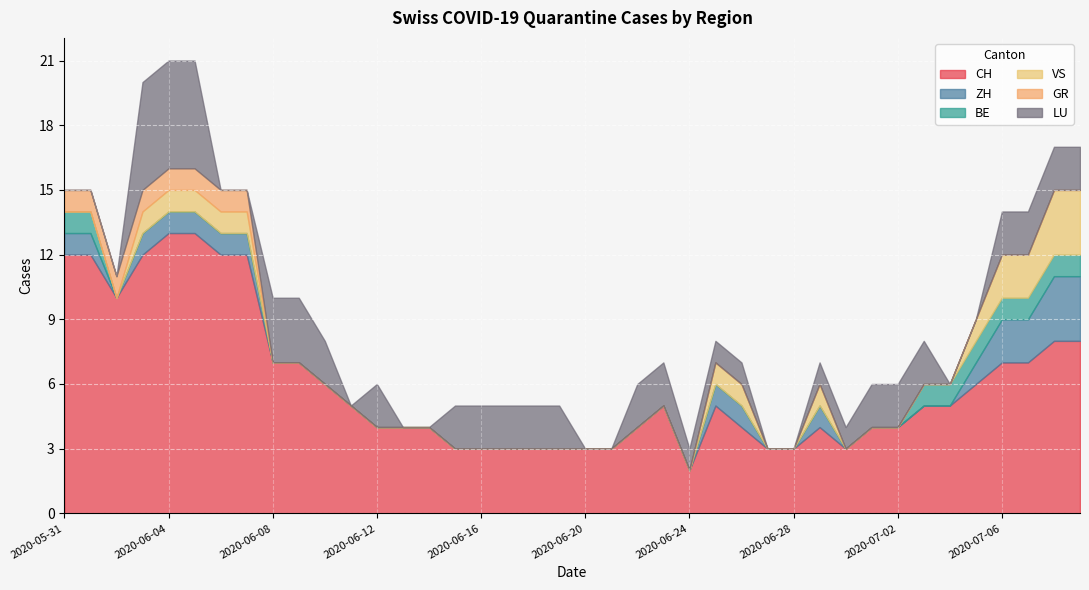

Which has a higher value, 2020-06-27 or 2020-06-15?

2020-06-27